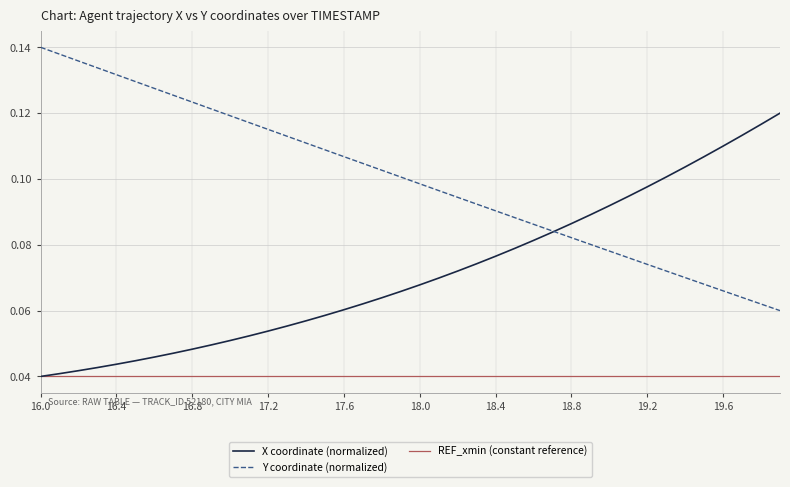

Is this an area chart (filled region under the line)?

No